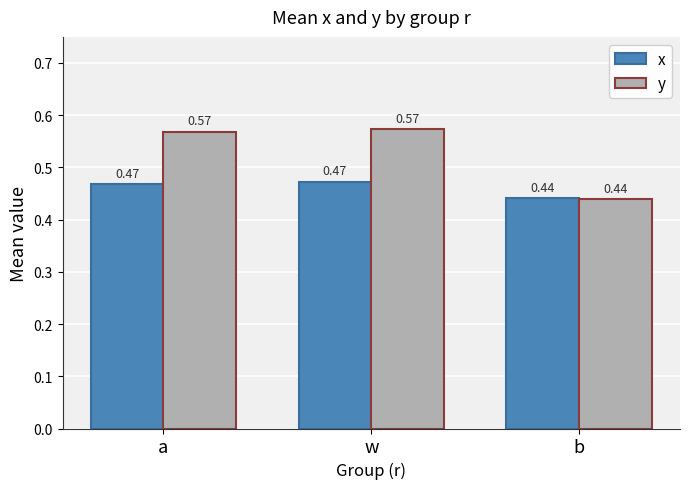

What is the sum of the x values at a and b?

0.9